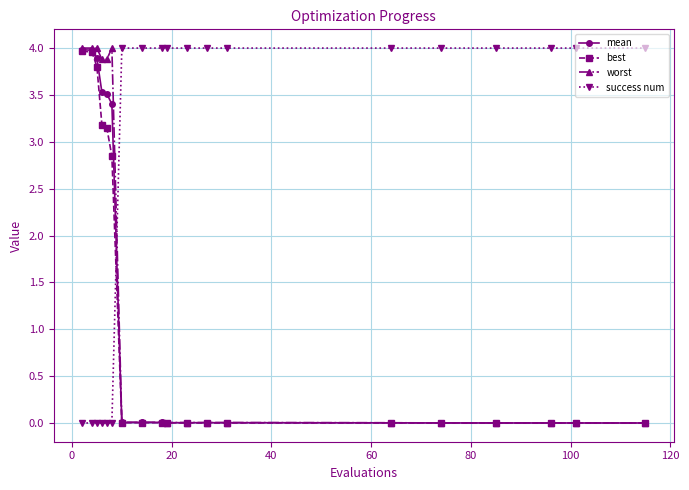

What is the greatest value displayed?

4.0